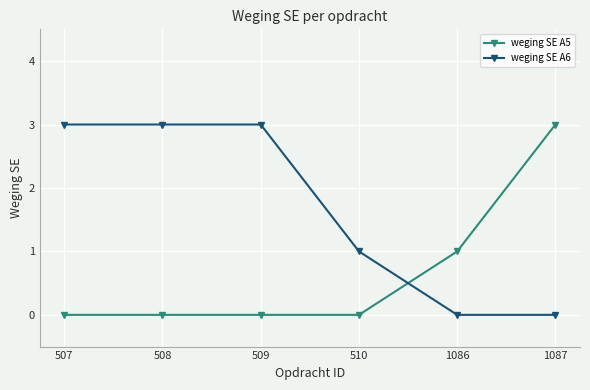

At 1086, list the series in order from largest to smallest.

weging SE A5, weging SE A6